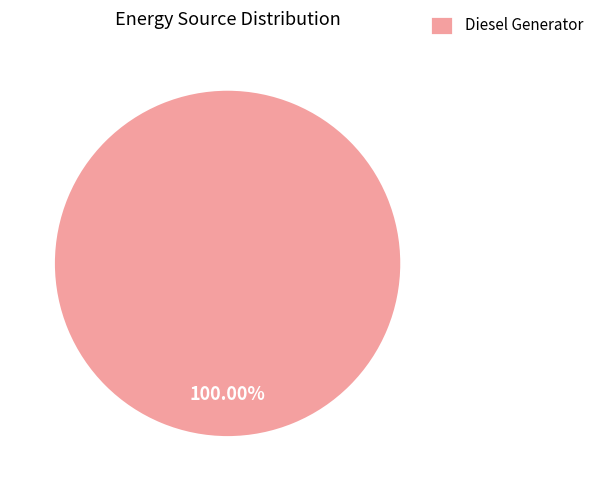

Does Diesel Generator represent more than half of the total?

Yes